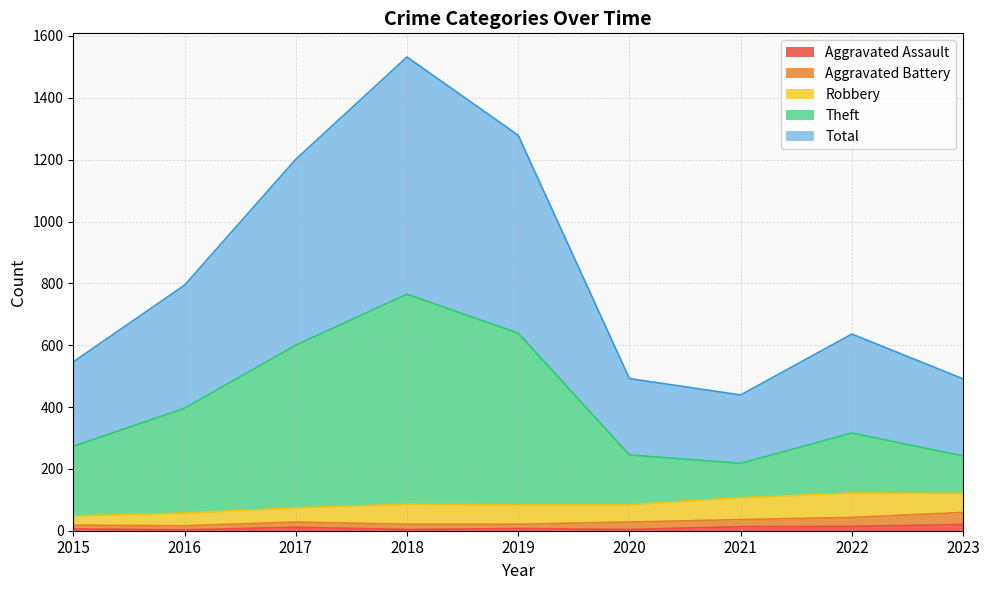

At which label does Theft first exceed 316?

2016